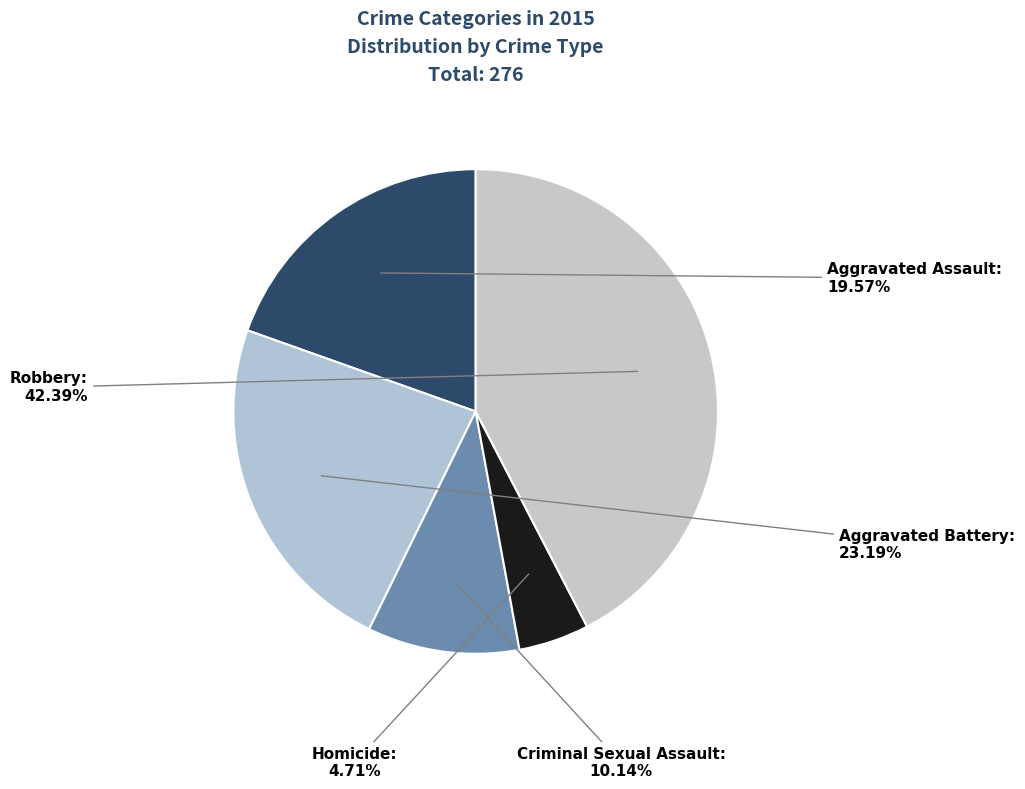

Count the number of slices in the pie.

5